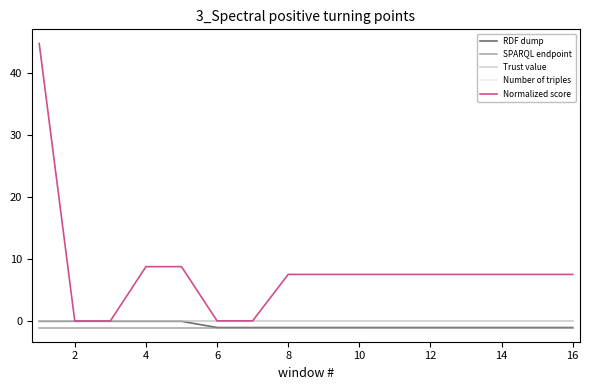

How many lines are shown in the chart?

5